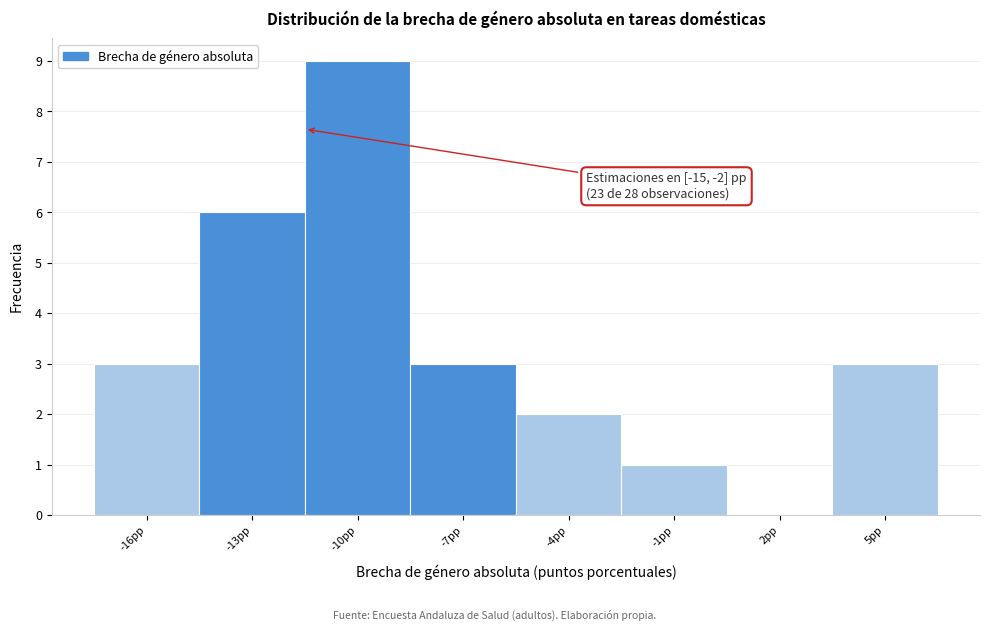

Reading left to right, extract all data points from this chart.

-16pp=3	-13pp=6	-10pp=9	-7pp=3	-4pp=2	-1pp=1	2pp=0	5pp=3